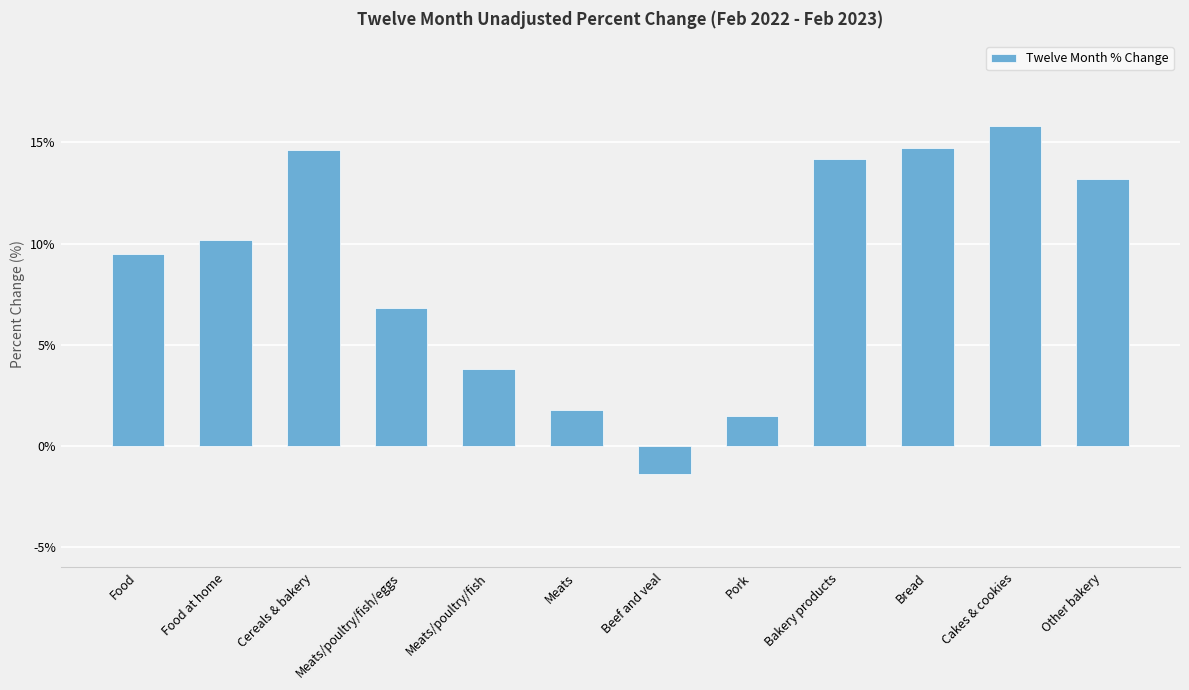

What is the label of the 10th bar from the left?

Bread